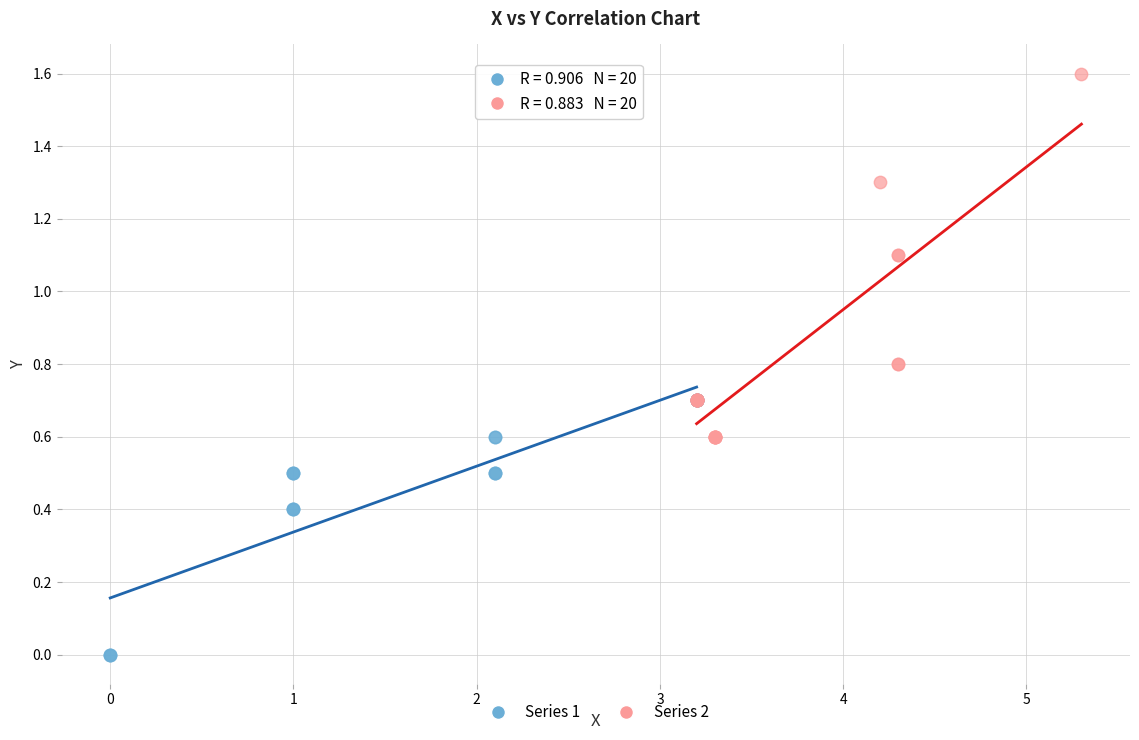

Which series has the largest Y range (max minus min)?

Series 2